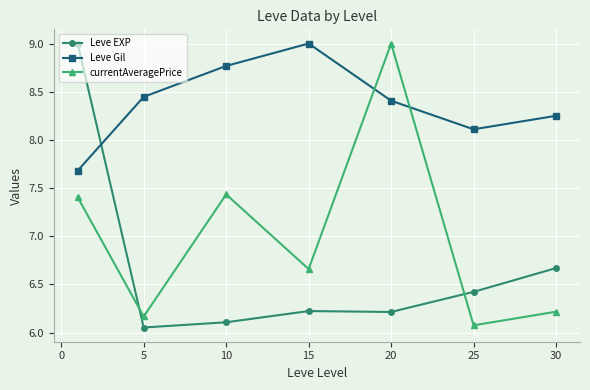

Does the chart have visible grid lines?

Yes